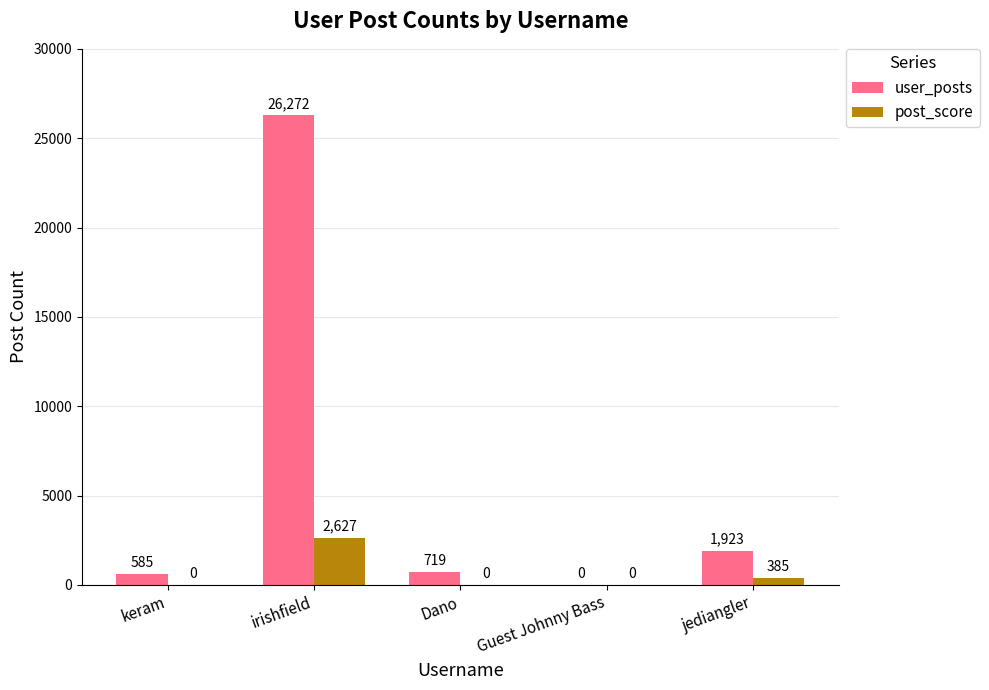

Which series has the largest total across all categories?

user_posts